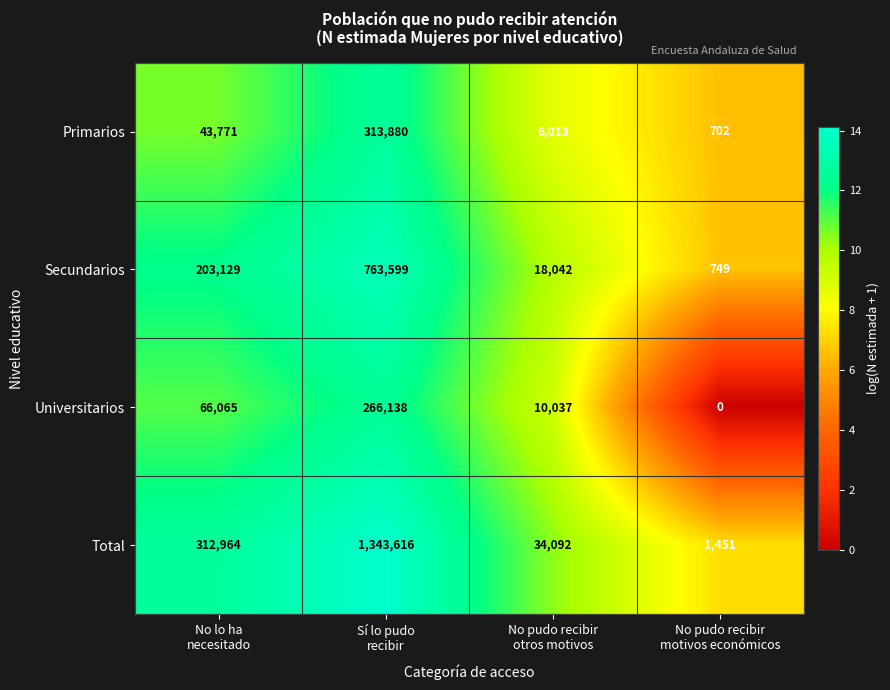

Which series has the largest total across all categories?

Total